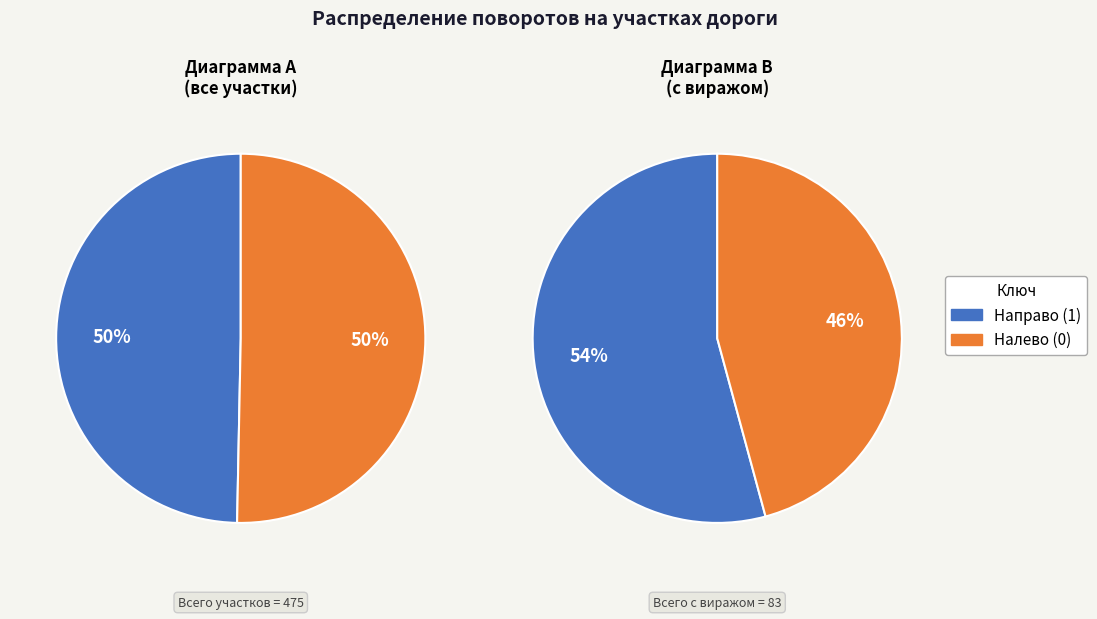

What percentage is the Направо (1) slice, to the nearest percent?

50%